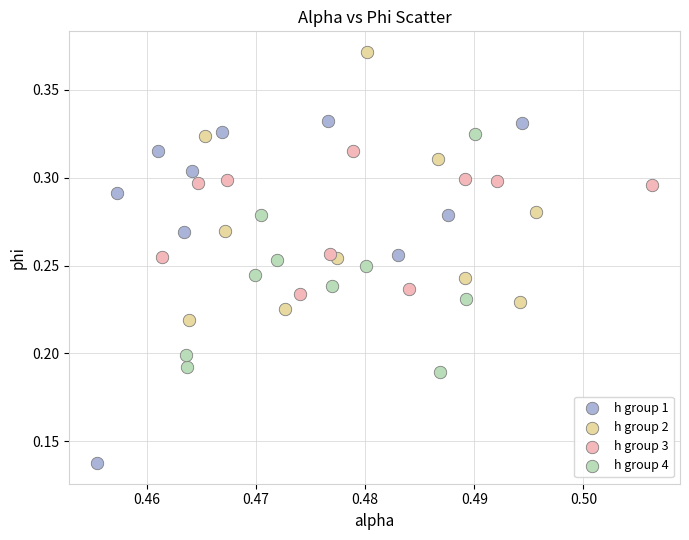

Which series reaches the minimum Y coordinate?

h group 1